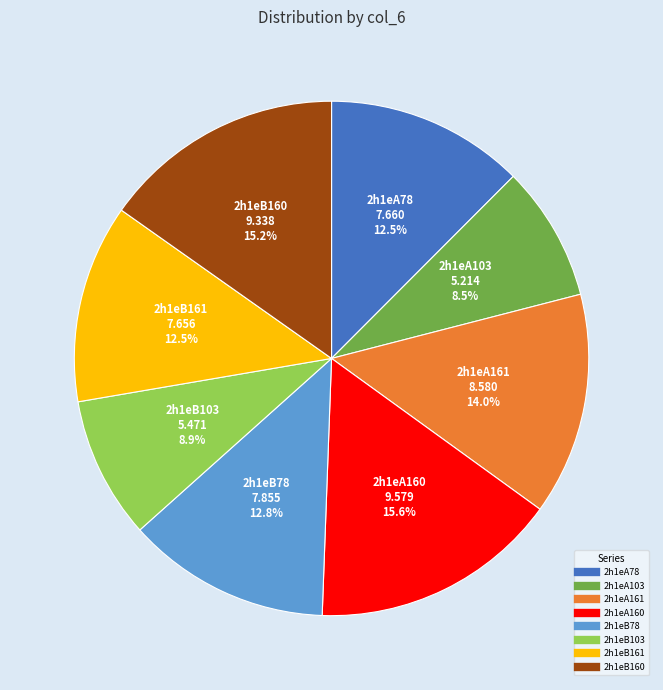

Which has a higher value, 2h1eB103 or 2h1eB160?

2h1eB160